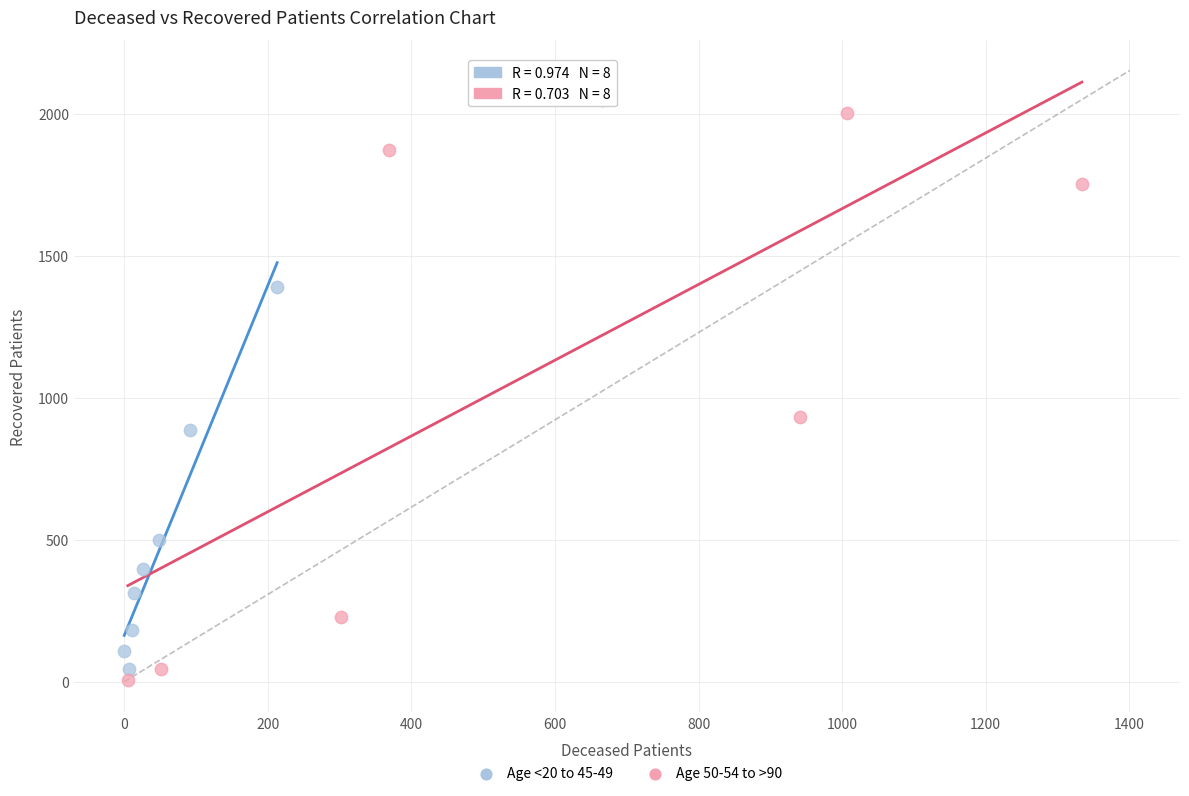

Which series reaches the maximum Y coordinate?

Age 50-54 to >90